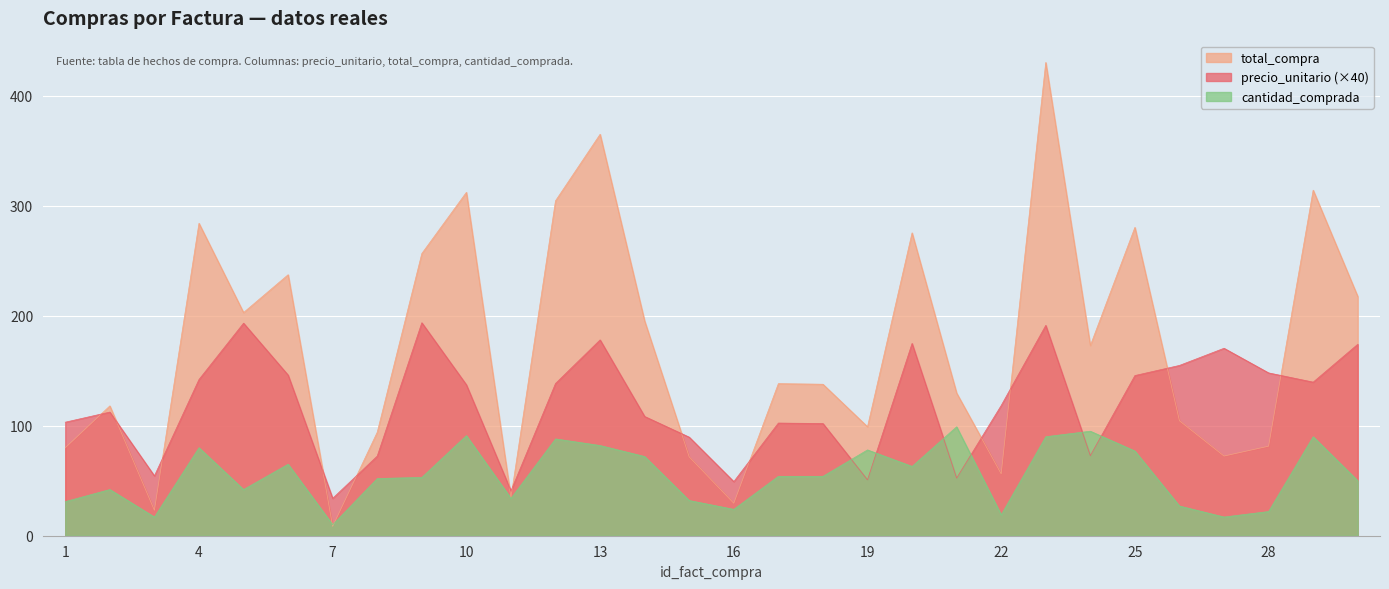

What is the total value across all series at 25?

502.9